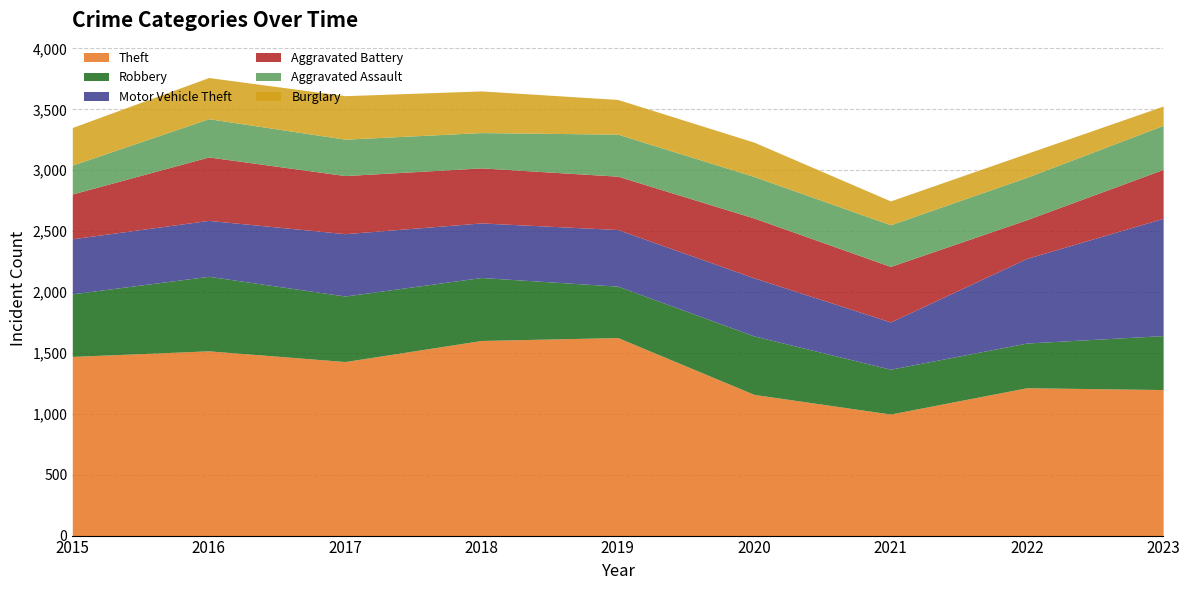

What is the total value across all series at 2023?

3527